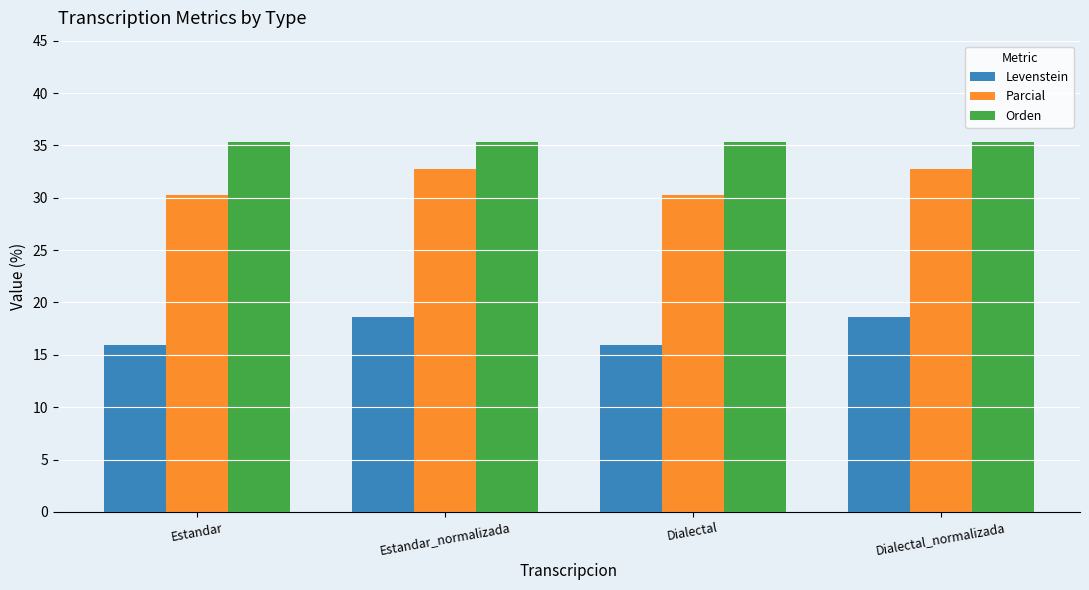

Rank the series by their maximum value, from lowest to highest.

Levenstein, Parcial, Orden